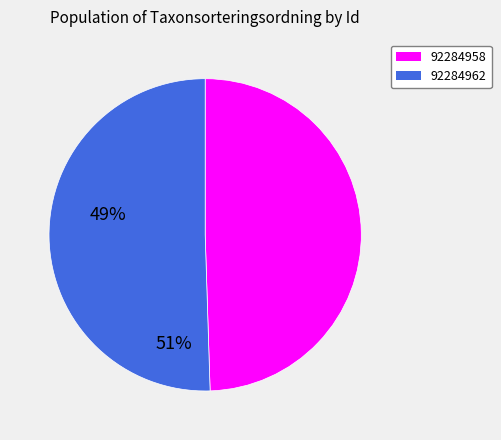

Which has a higher value, 92284958 or 92284962?

92284962